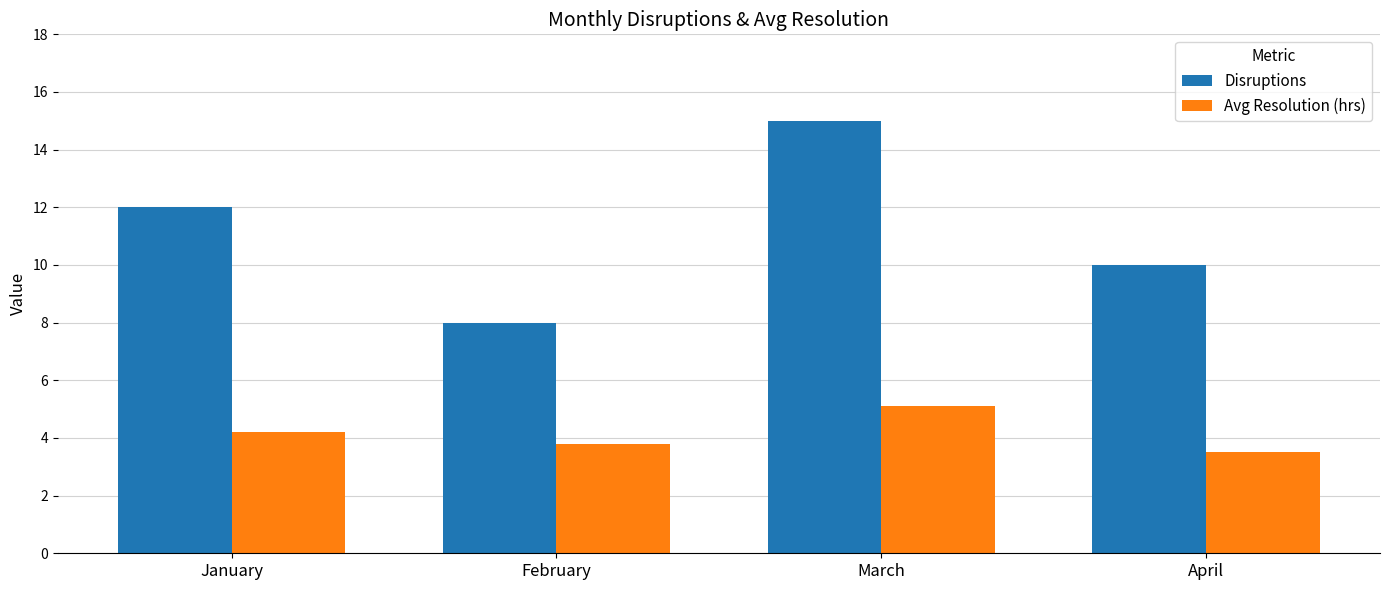

Which label corresponds to the smallest value in the chart?

April